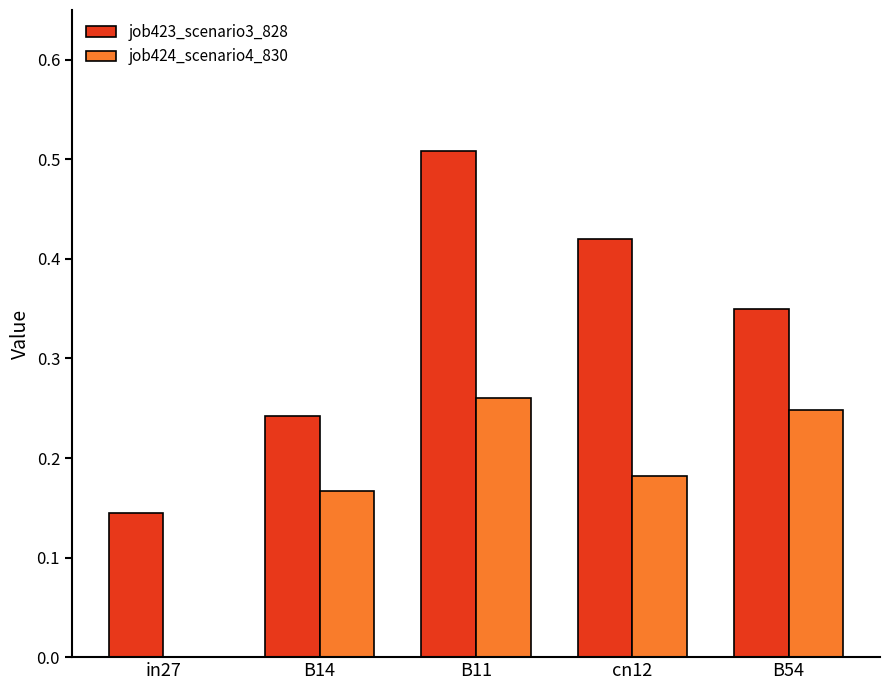

Count the number of categories in the chart.

5